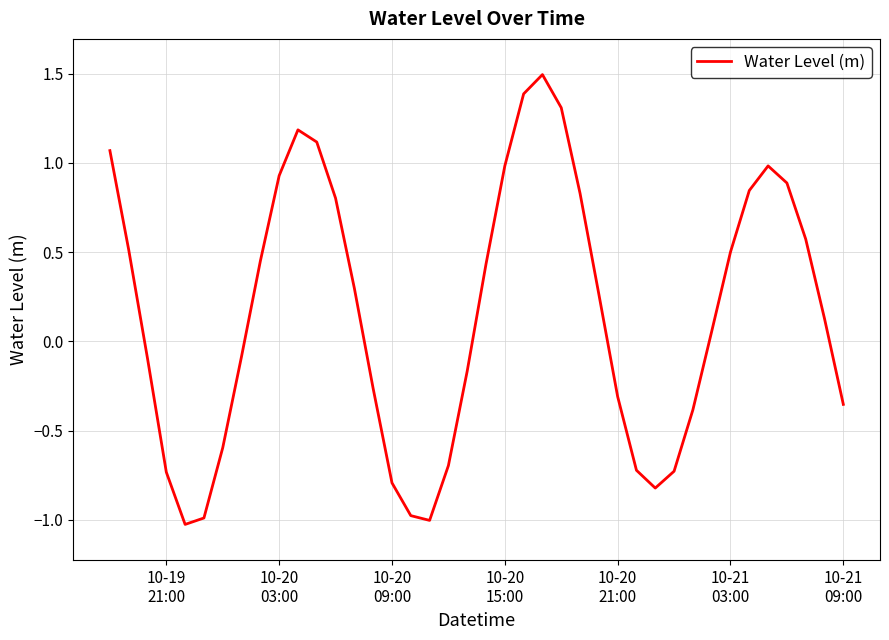

True or false: the data has more than 1 interior local peaks.

True